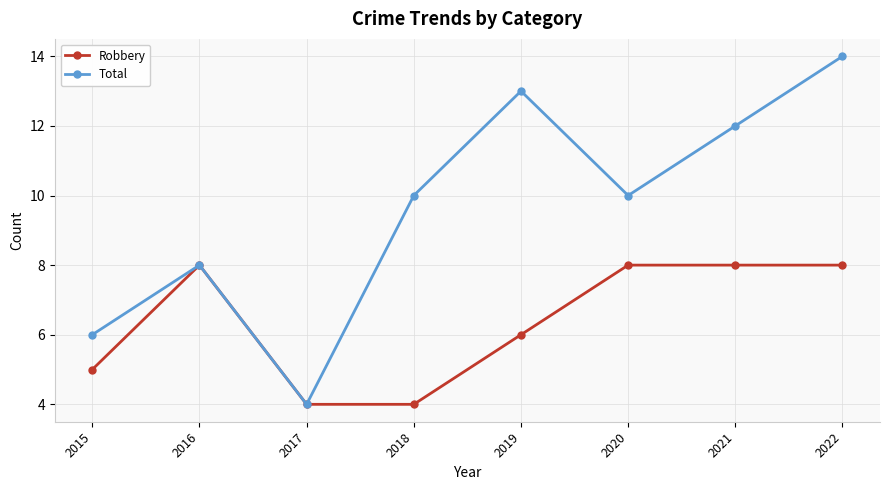

Which series has the largest total across all categories?

Total